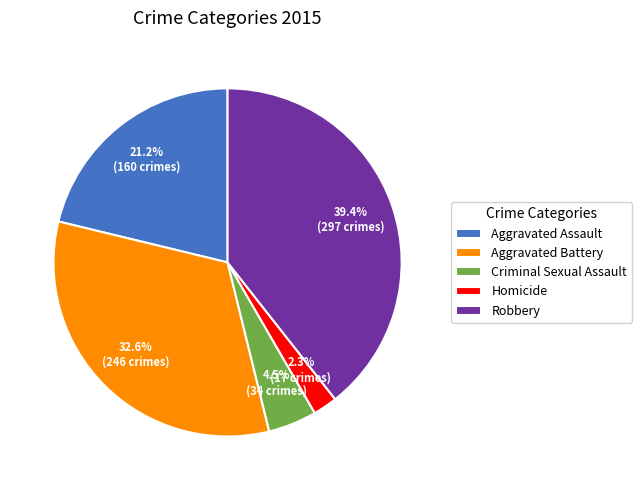

To the nearest percent, what is the difference between the Robbery and Aggravated Assault slice percentages?

18%